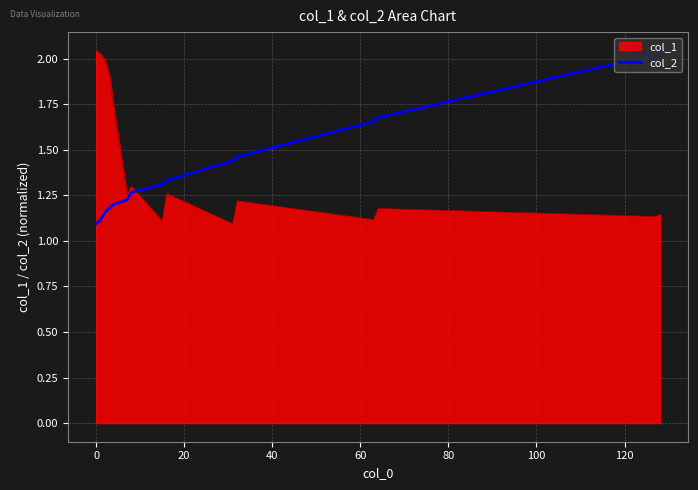

Which series ends up on top after the final intersection of col_1 and col_2?

col_2